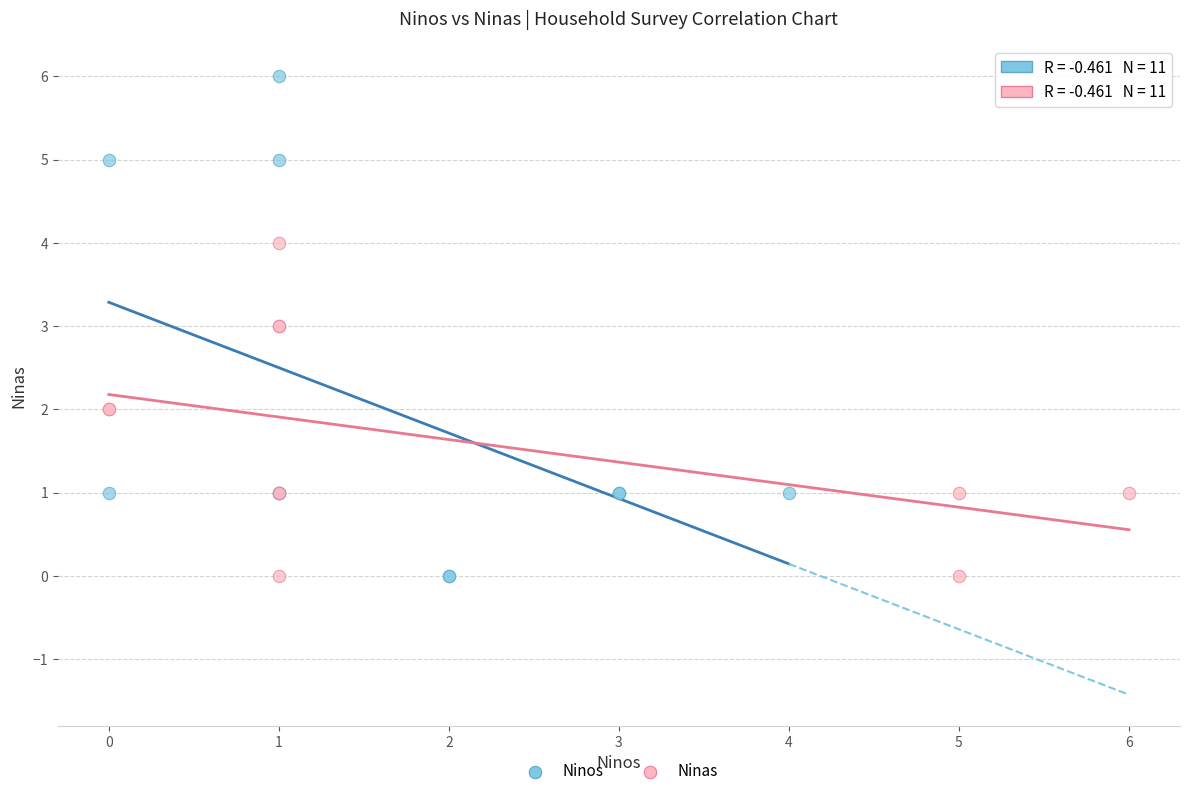

What are all the series names shown in the legend?

Ninos, Ninas